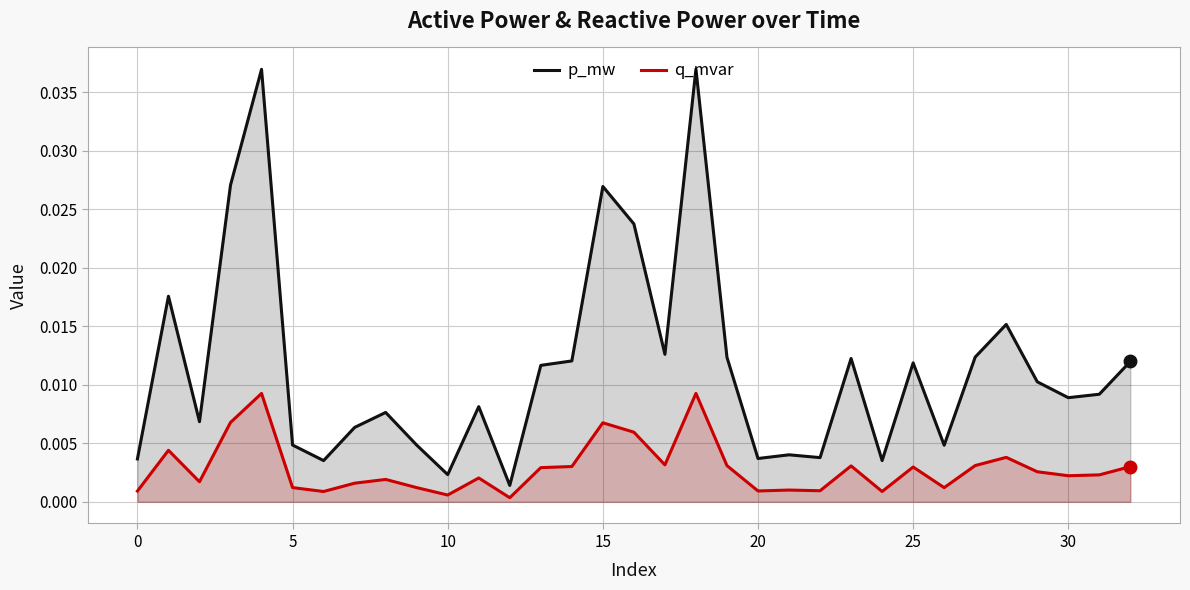

Is it true that q_mvar equals 0.0 at 16?

True